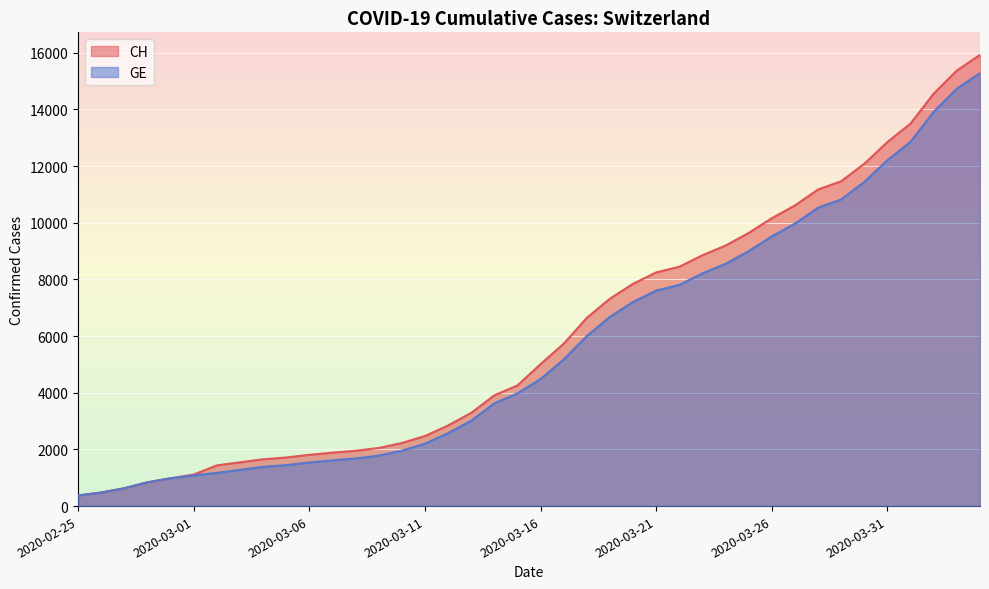

How many values in the CH series exceed 5012?

19